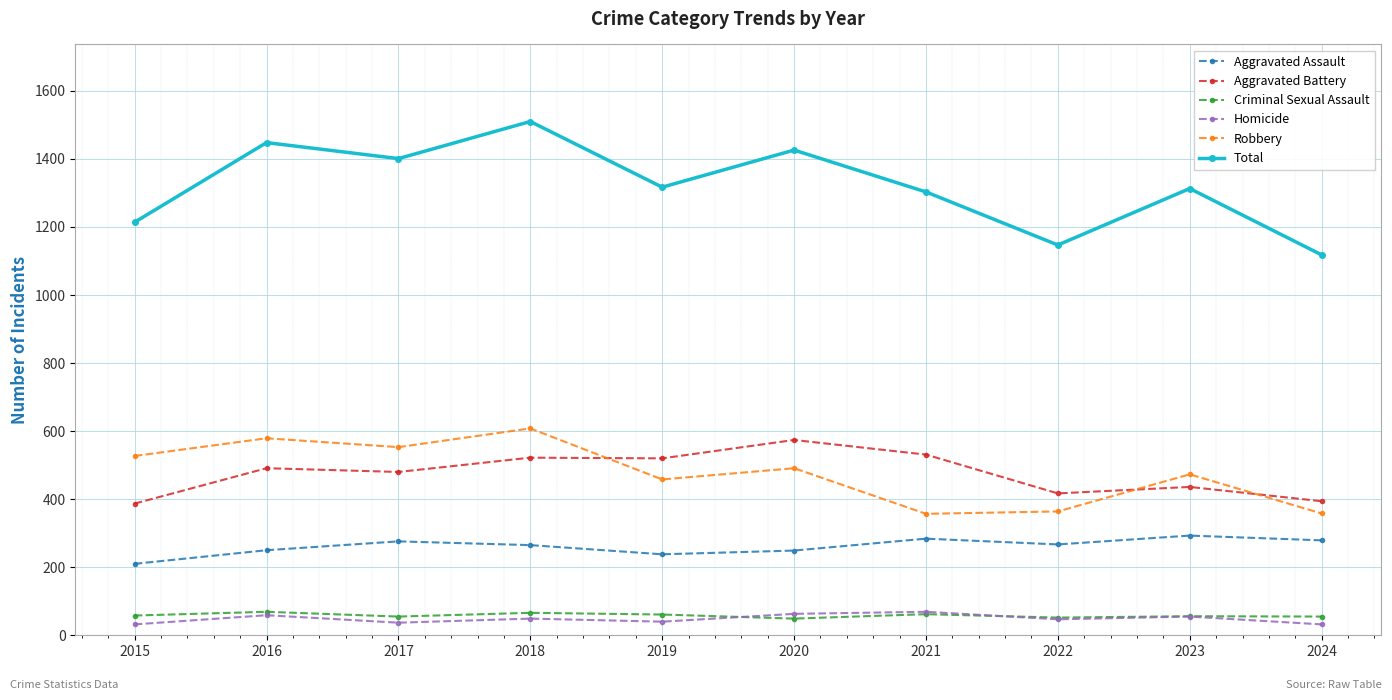

How many categories are shown in the chart?

10